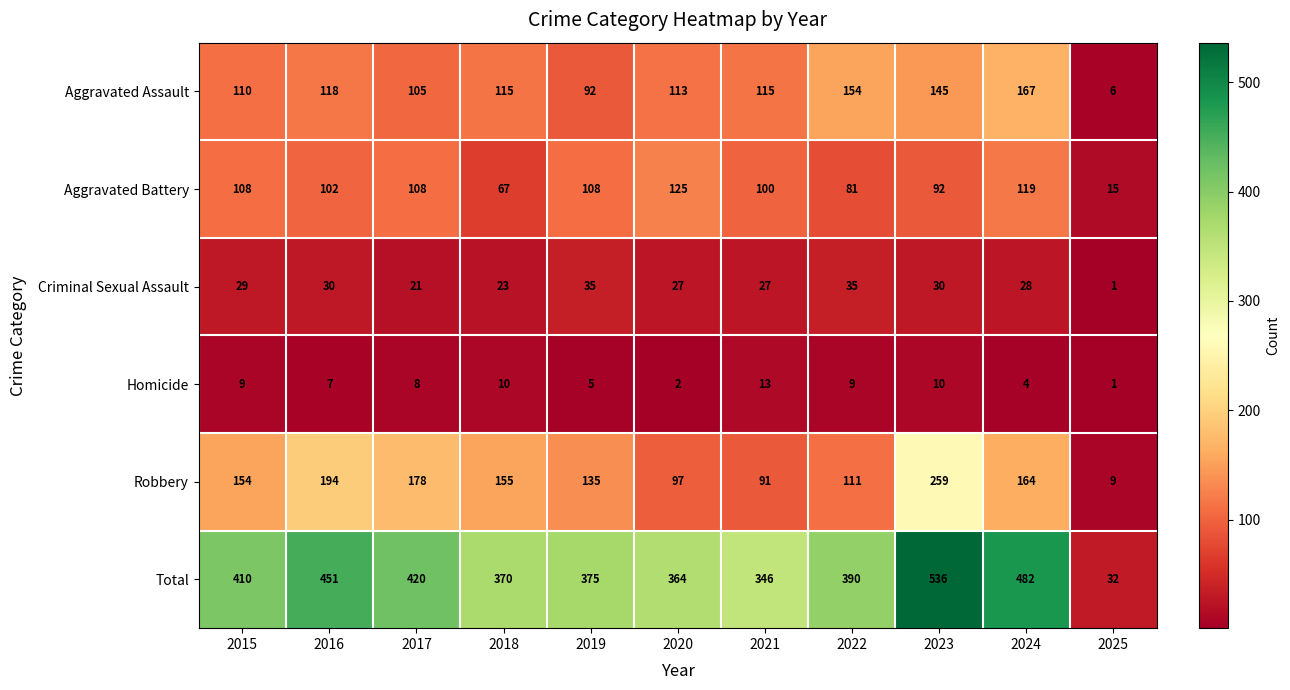

Where does the Total series first go above 390?

2015